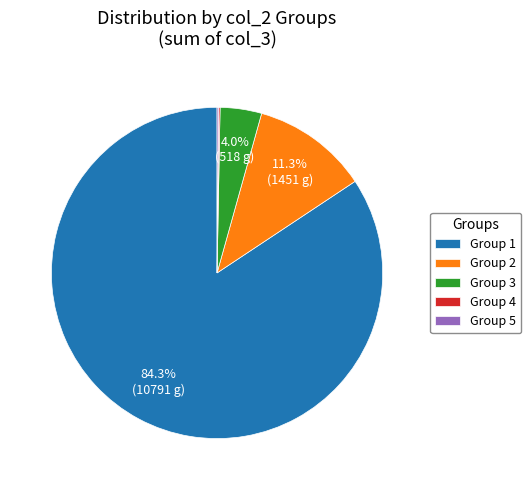

Is there any slice that represents more than half of the pie?

Yes